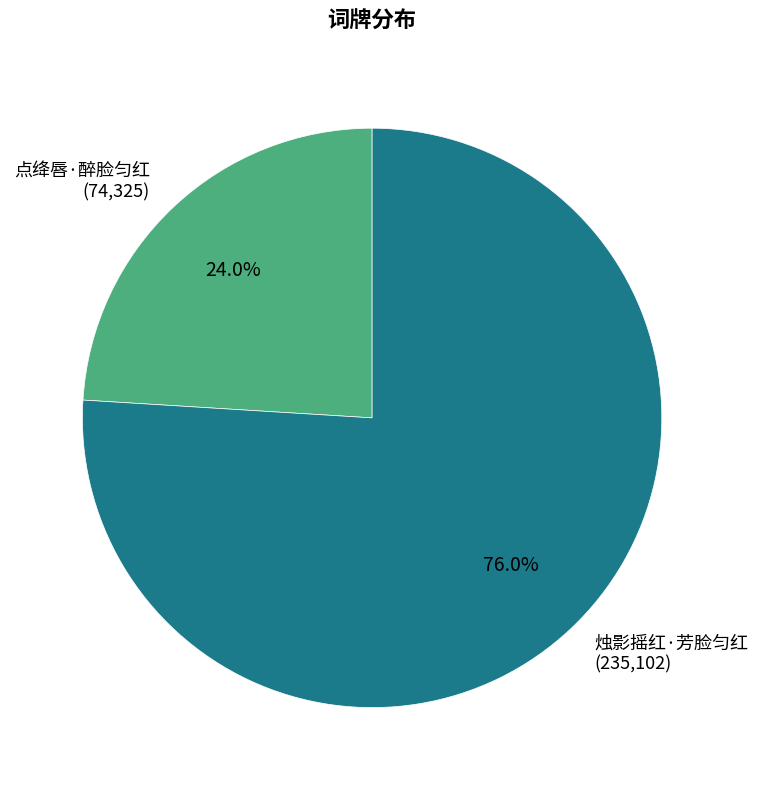

To the nearest percent, what is the difference between the 点绛唇·醉脸匀红 and 烛影摇红·芳脸匀红 slice percentages?

52%